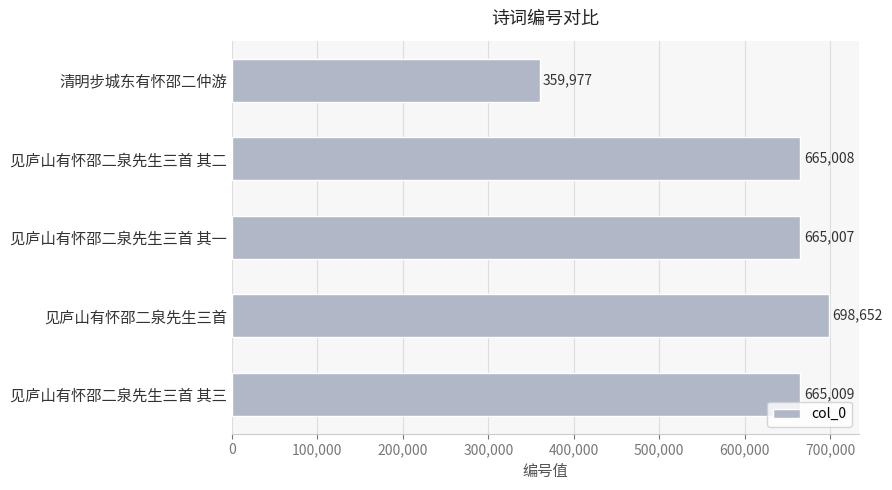

Reading top to bottom, what are all the values shown in this chart?

359977	665008	665007	698652	665009